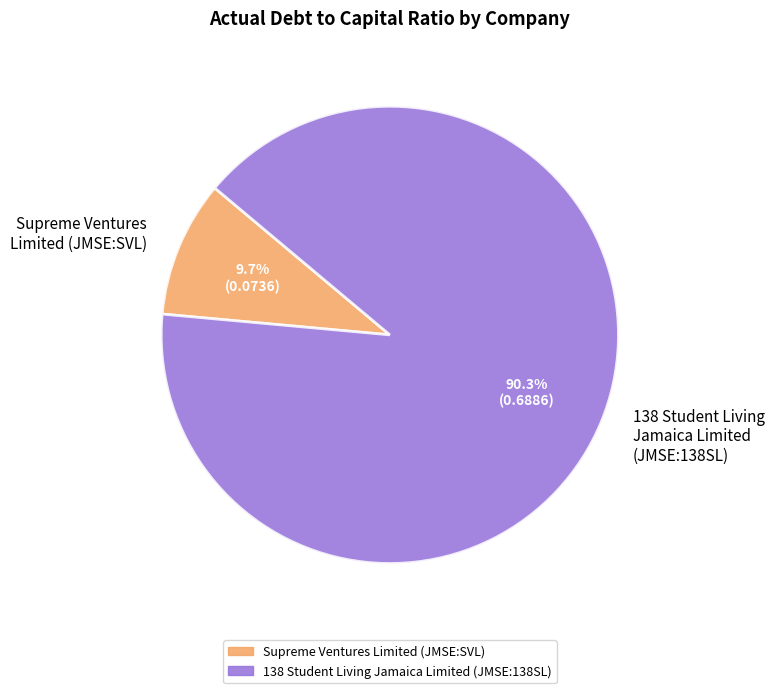

Combined, what portion of the pie is 138 Student Living Jamaica Limited (JMSE:138SL) and Supreme Ventures Limited (JMSE:SVL)?

100.0%